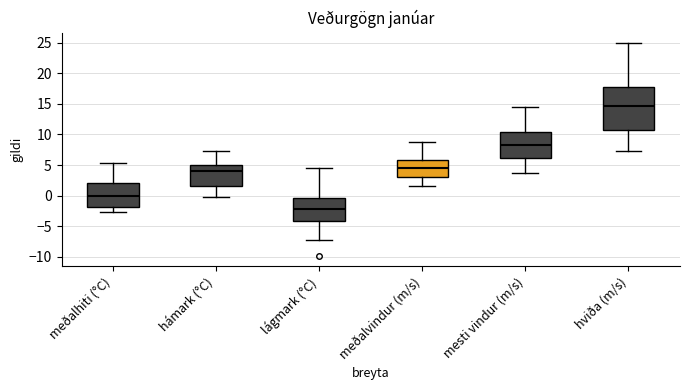

Comparing the boxes themselves (not the whiskers), which one is the tallest?

hviða (m/s)